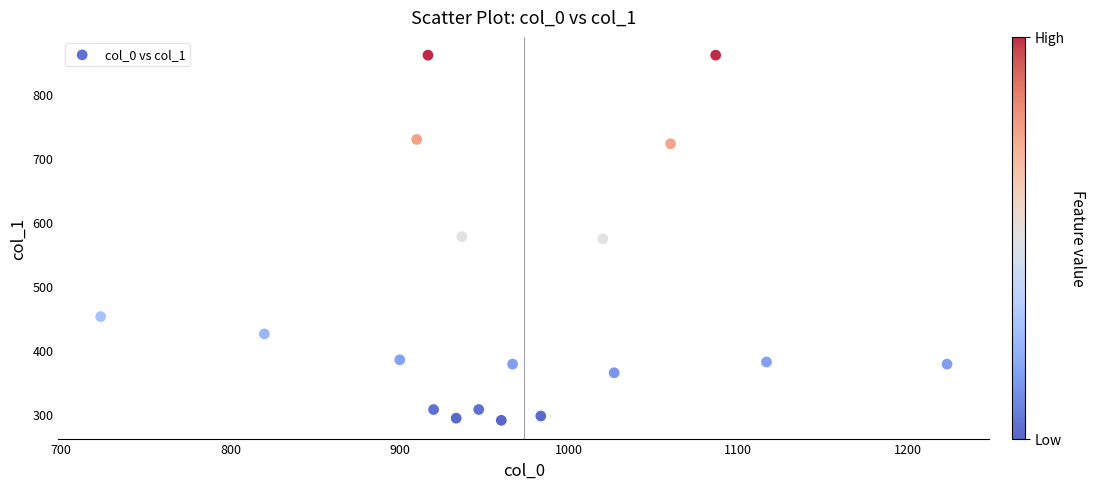

What is the range of X values (max minus min)?

500.0